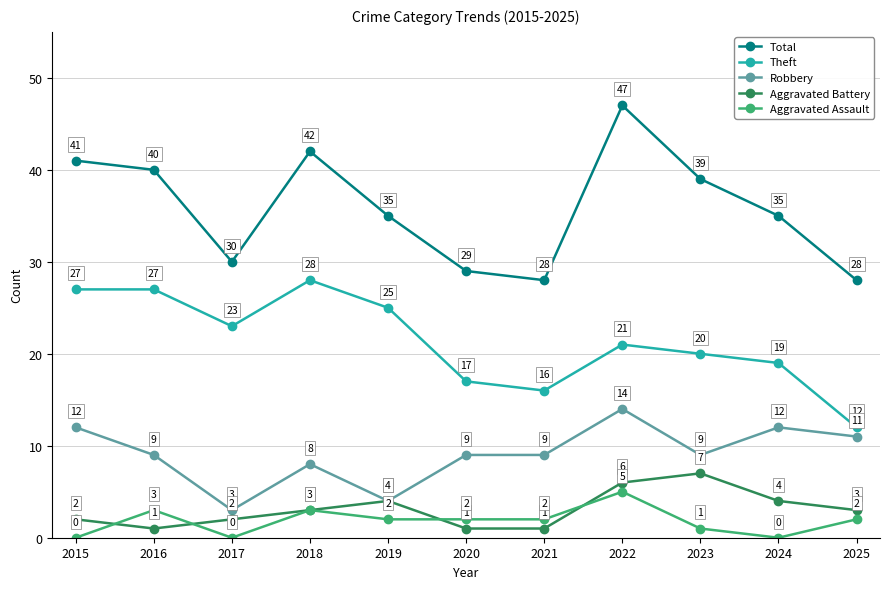

Does the chart have visible grid lines?

Yes